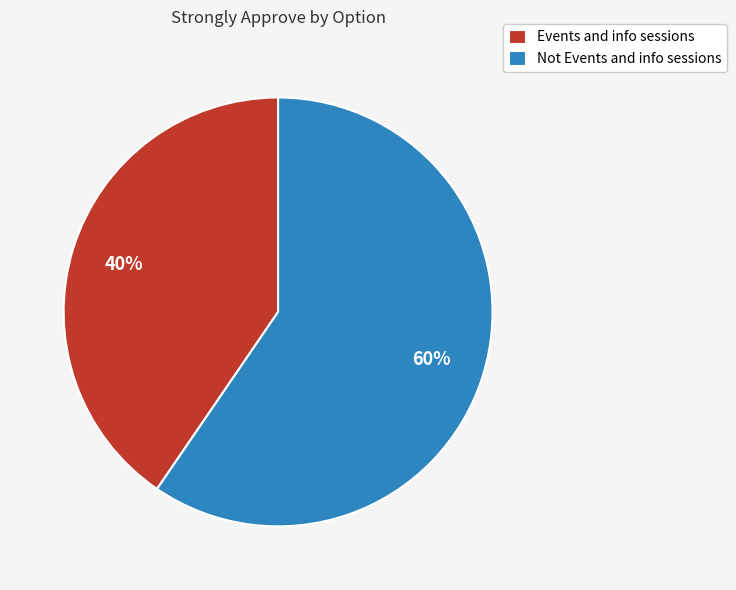

True or false: Not Events and info sessions accounts for 49% of the total.

False